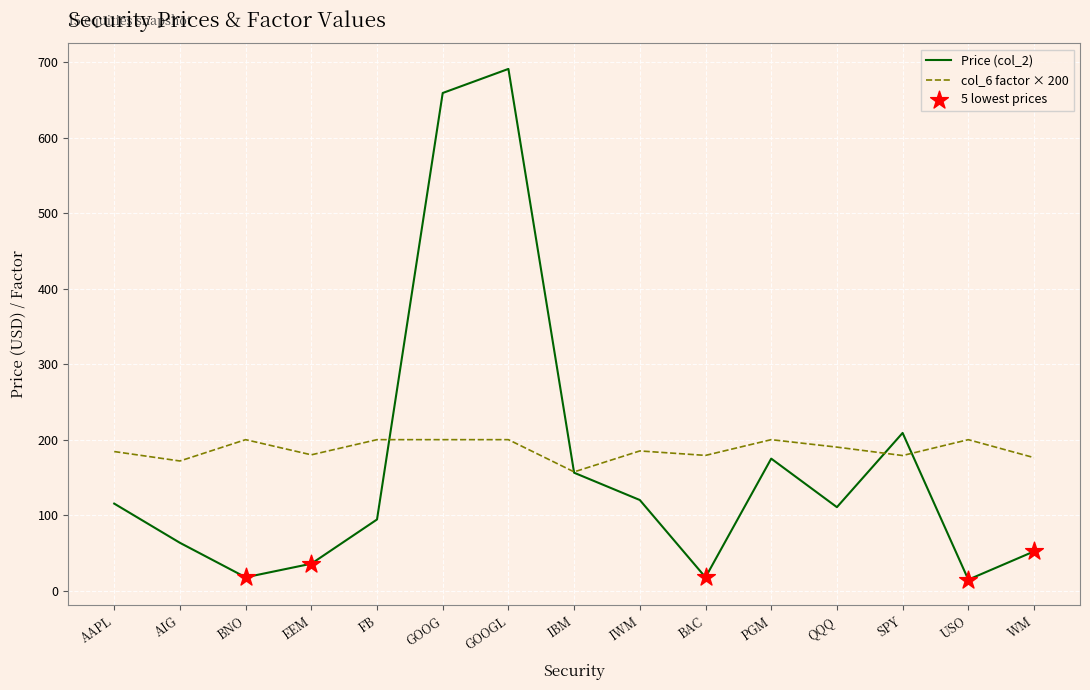

What is the difference between the highest and lowest values at EEM?

144.4